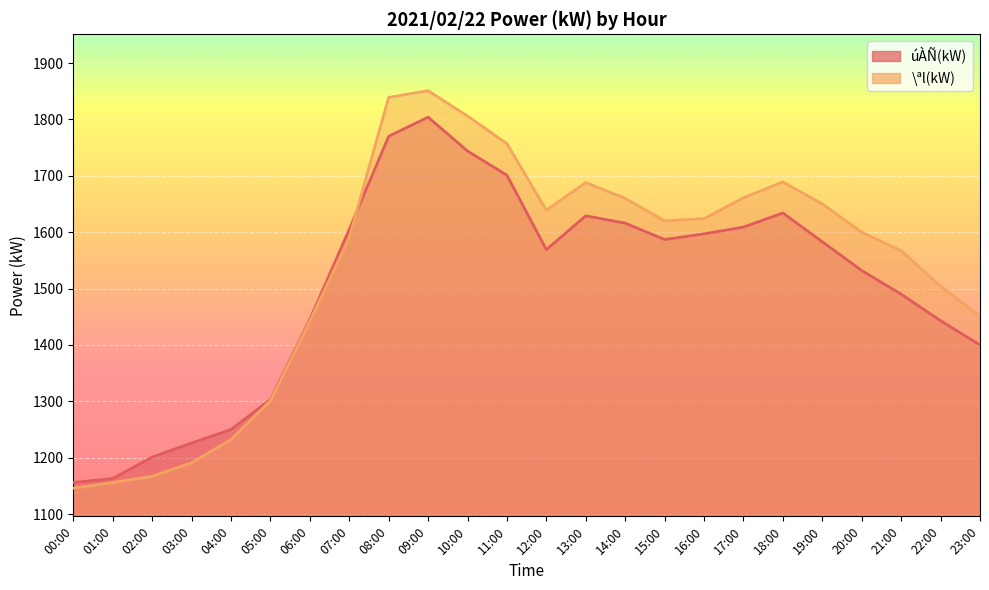

Is the value of \ªl(kW) at 00:00 greater than the value of úÀÑ(kW) at 12:00?

No